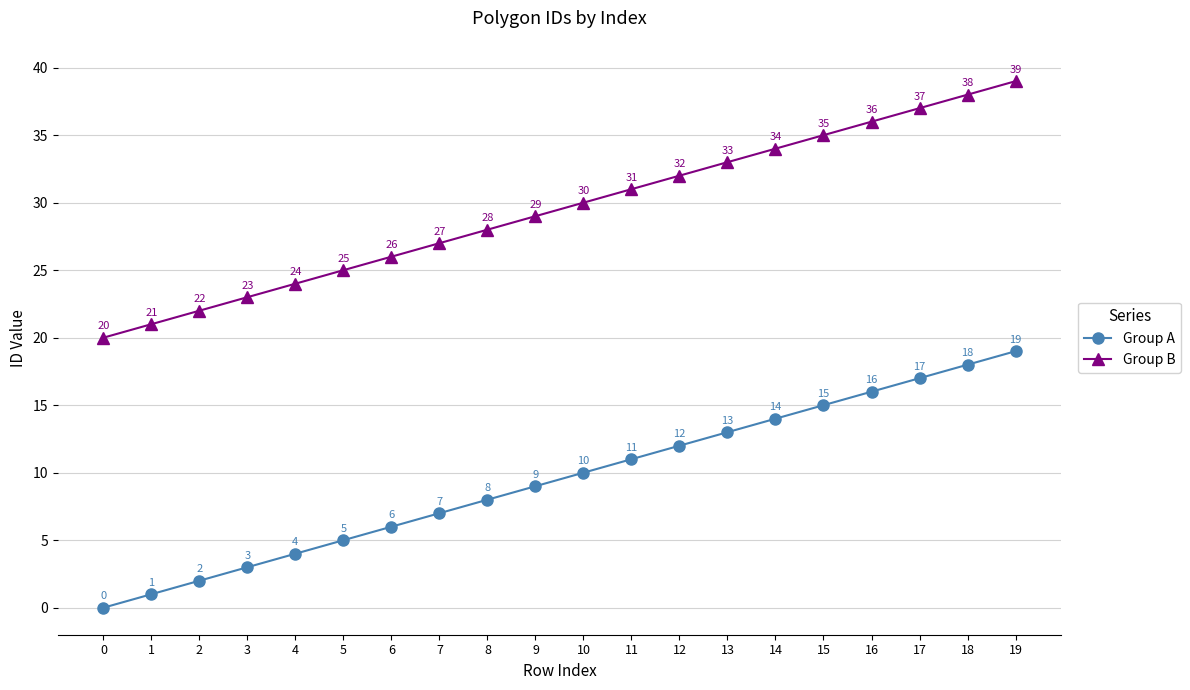

Is the value of Group A at 9 greater than the value of Group B at 1?

No